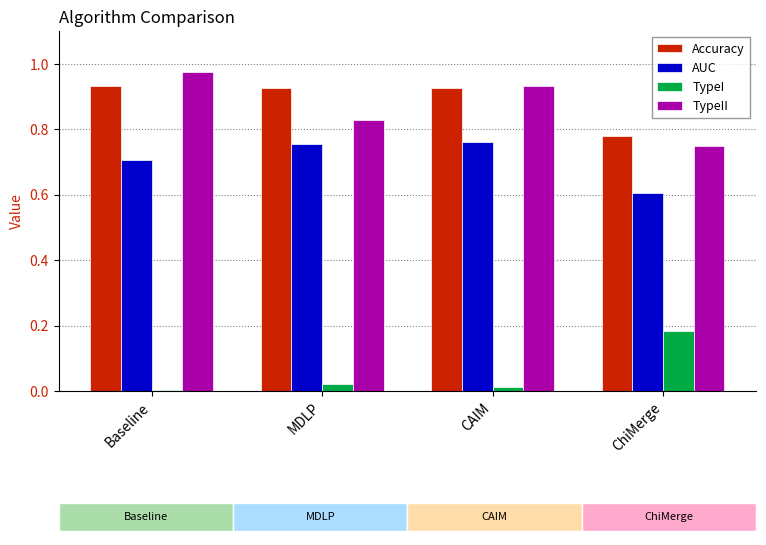

What value does the AUC series have at Baseline?

0.7